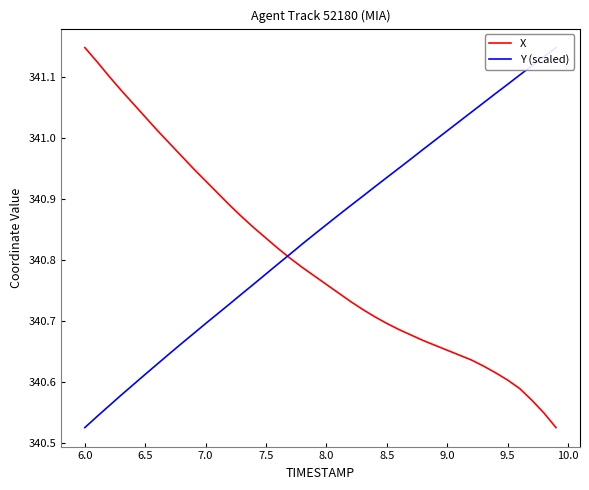

At which label does X reach its peak?

6.0